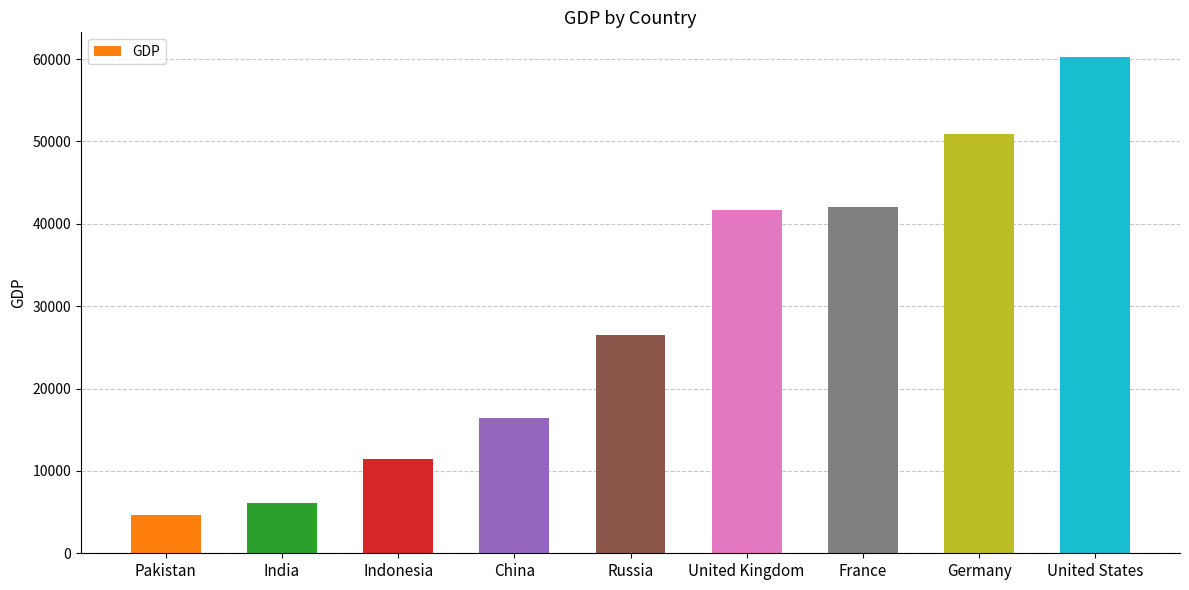

What is the label of the 4th bar from the left?

China